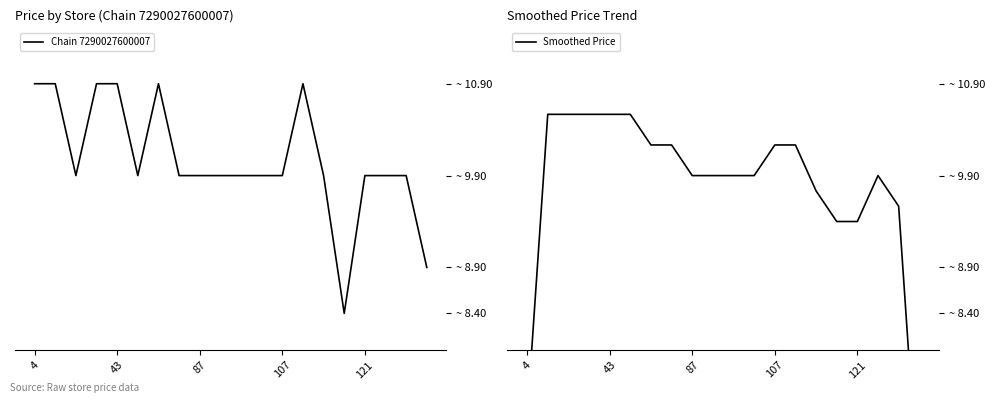

How many lines are shown in the chart?

2